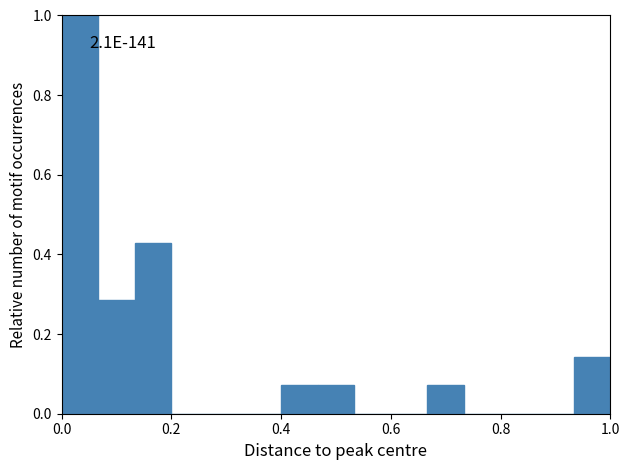

Read against the x-axis, roughly where is the centre of the tallest bar?

0.04